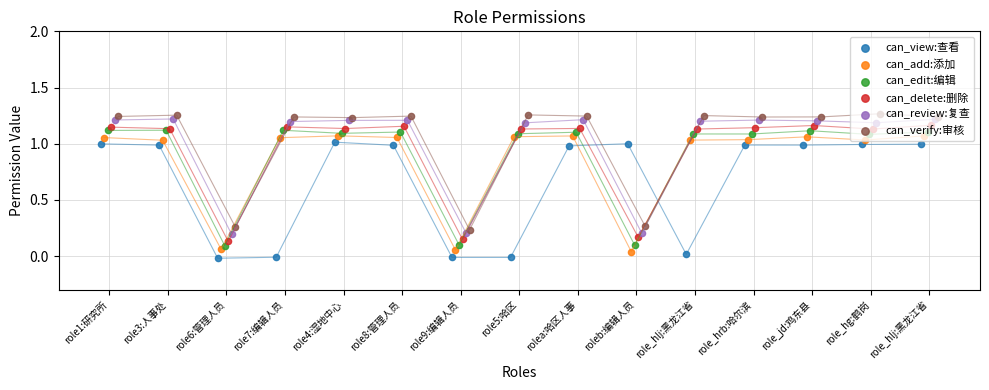

What are all the series names shown in the legend?

can_view:查看, can_add:添加, can_edit:编辑, can_delete:删除, can_review:复查, can_verify:审核